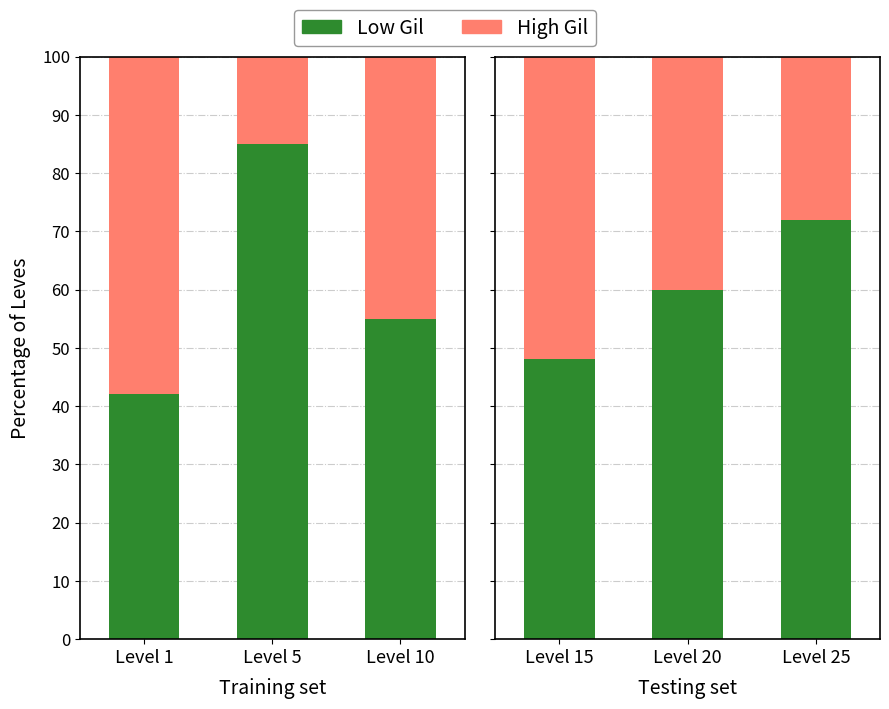

How many bars are there in each group?

2